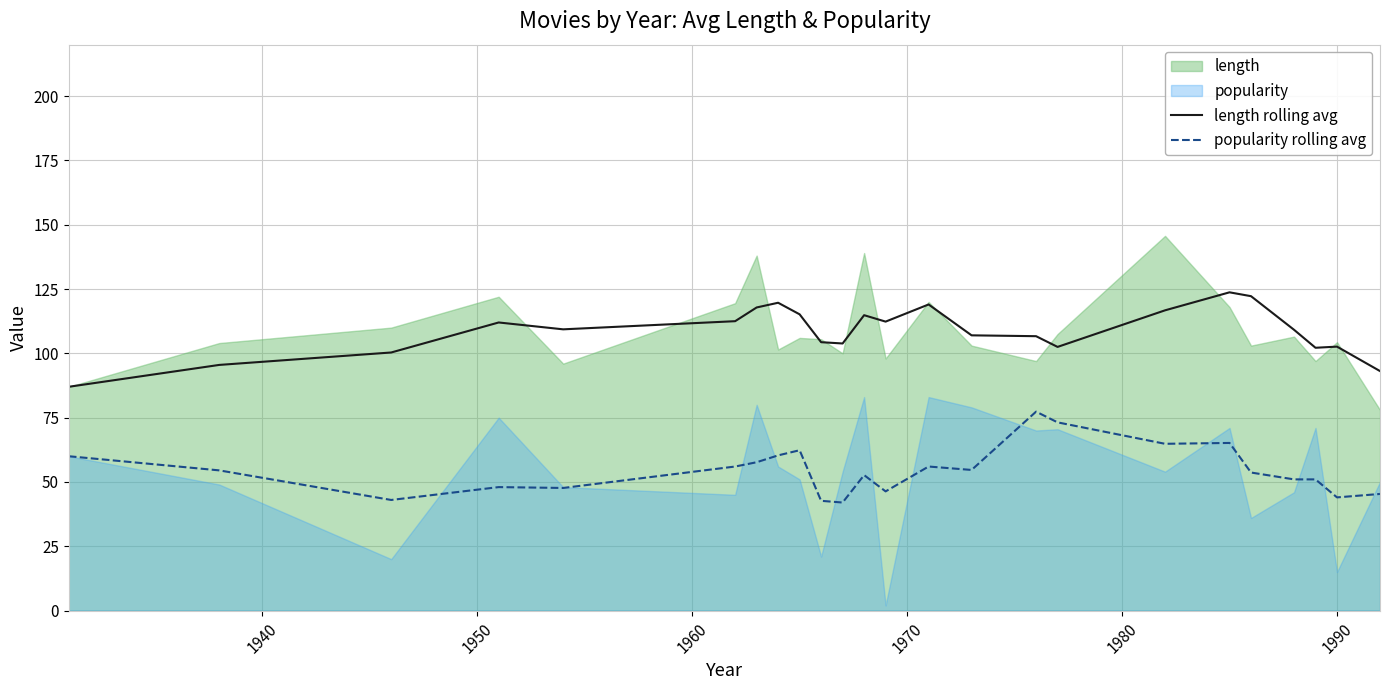

True or false: length rolling avg and popularity rolling avg cross at least once.

False